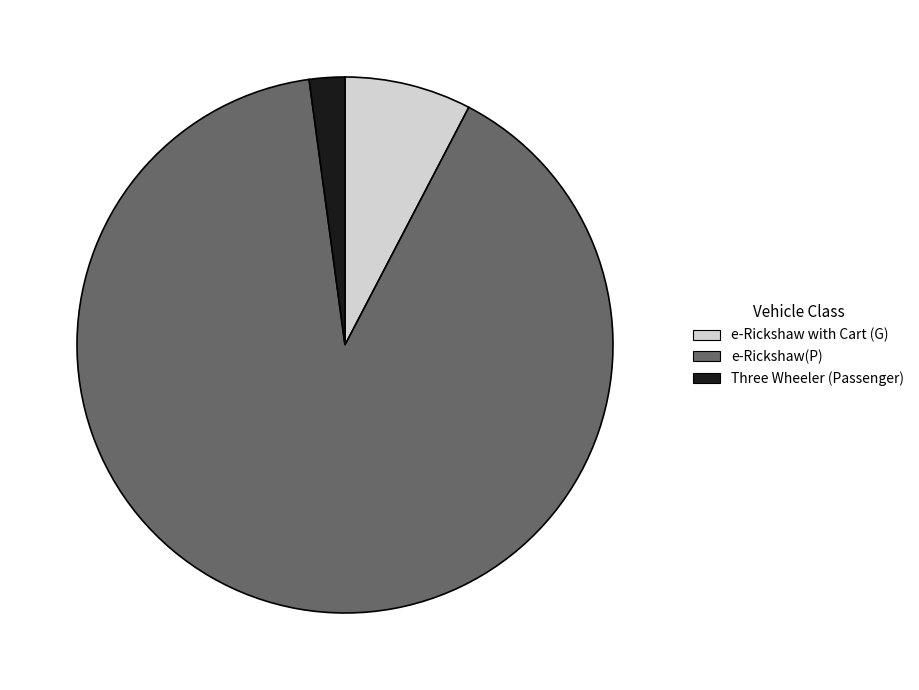

Is there any slice that represents more than half of the pie?

Yes